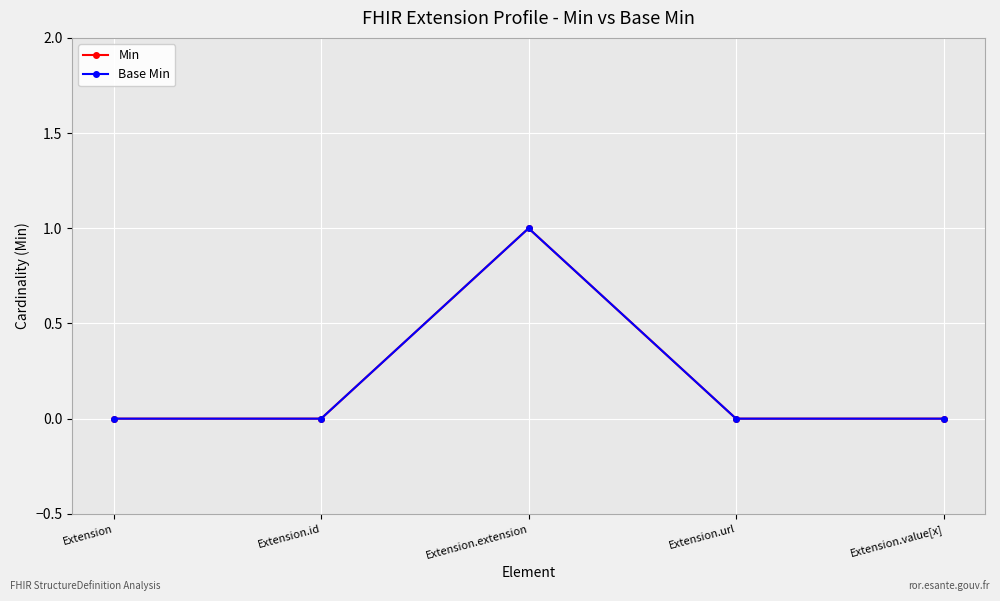

How many interior local peaks does the Min series have?

1